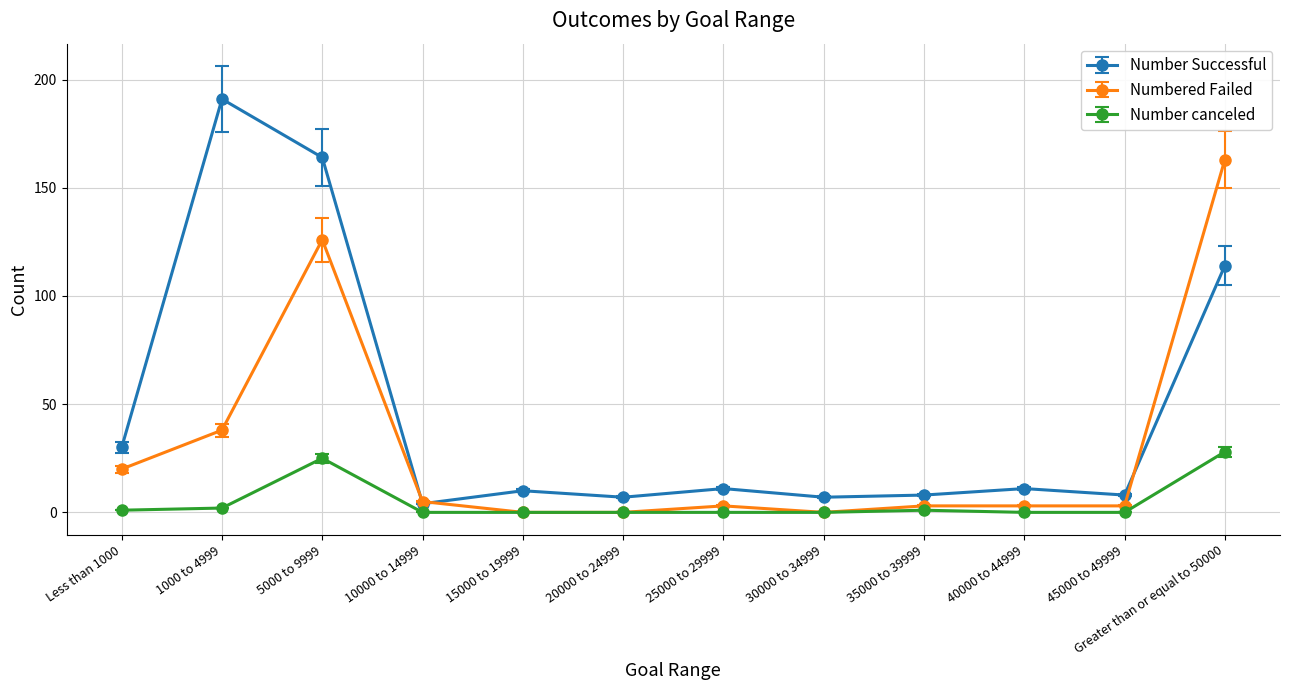

What is the difference between the maximum and minimum values in the Number canceled series?

28